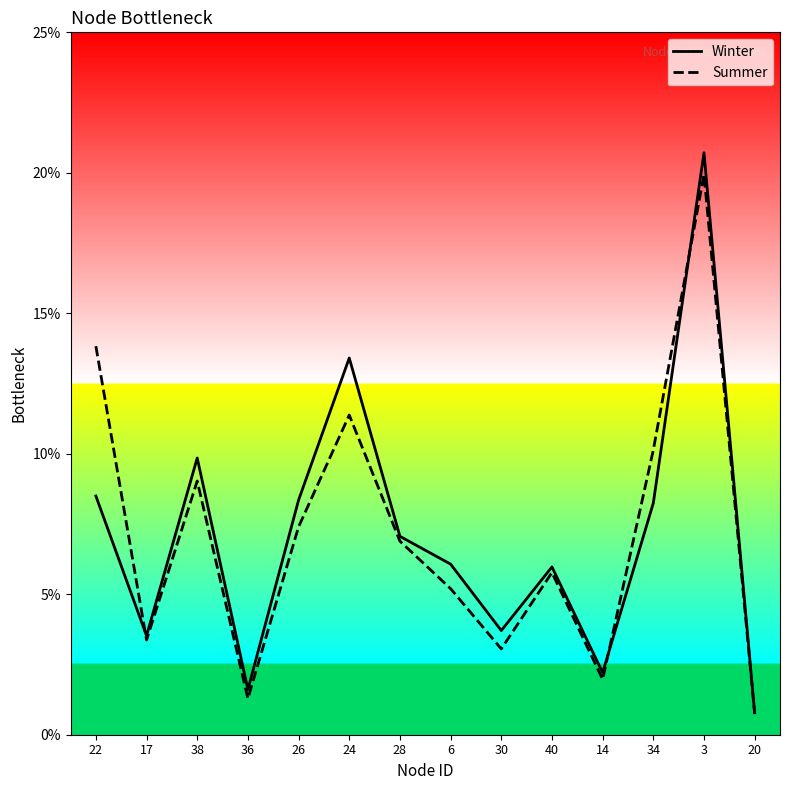

True or false: Summer has more than 0 interior local peaks.

True